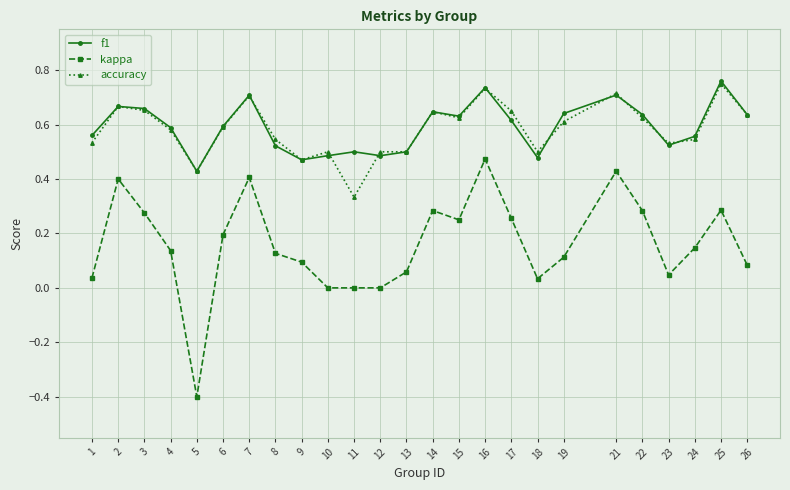

Which series changed the most between 3 and 11?

accuracy